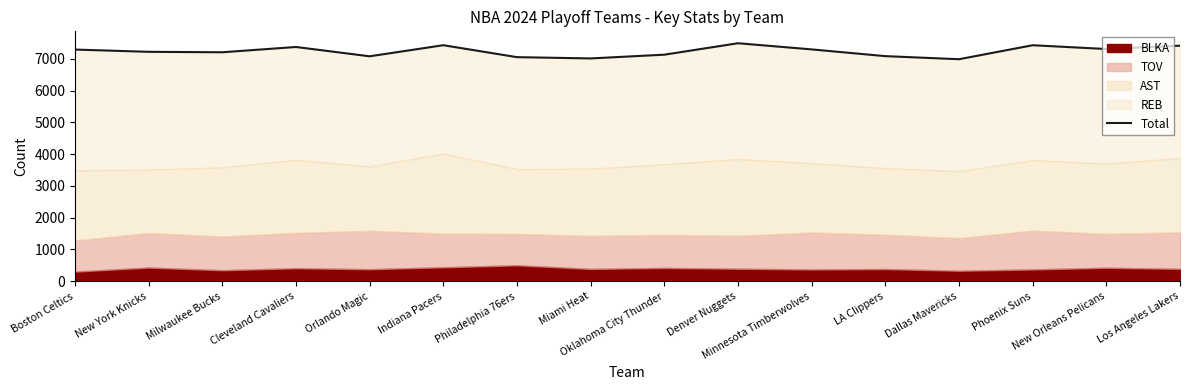

Is it true that the value at Oklahoma City Thunder is 7128?

True